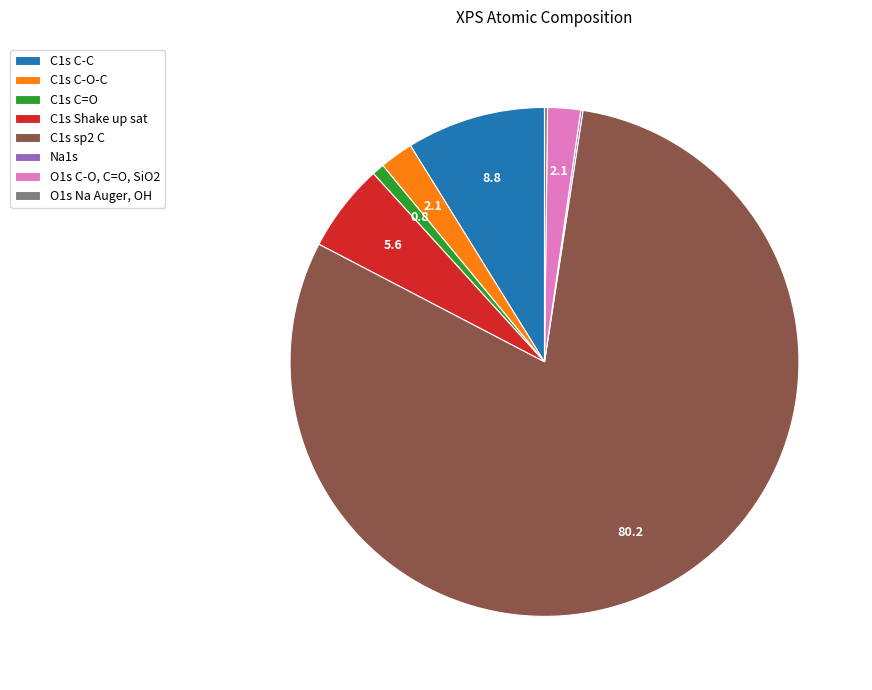

The C1s C-C slice represents 9% of the pie. True or false?

True